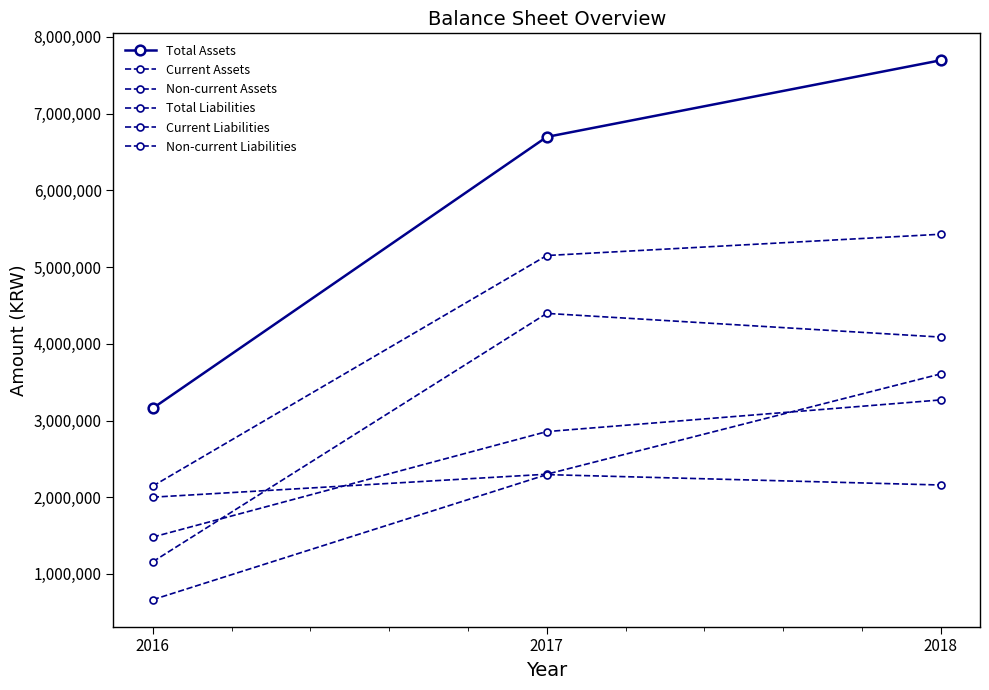

Which series has the largest range (max minus min)?

Total Assets